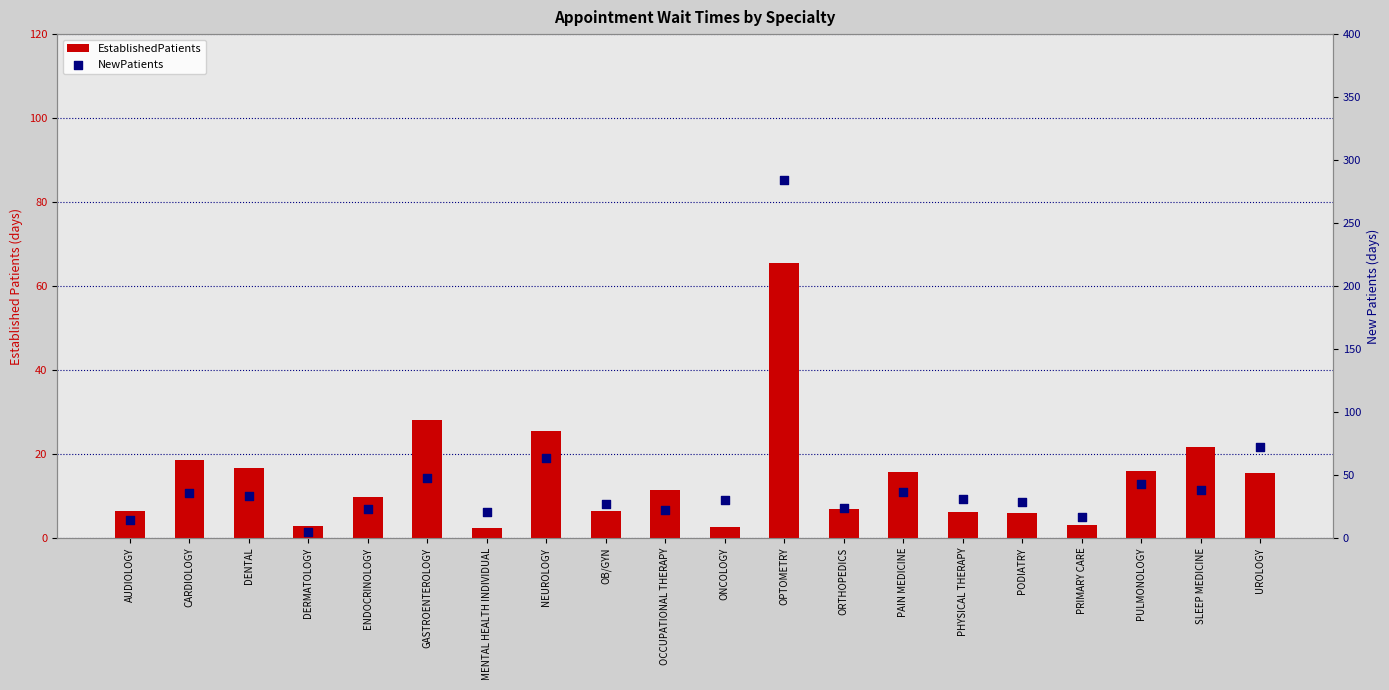

At how many categories does at least one series exceed 6?

19